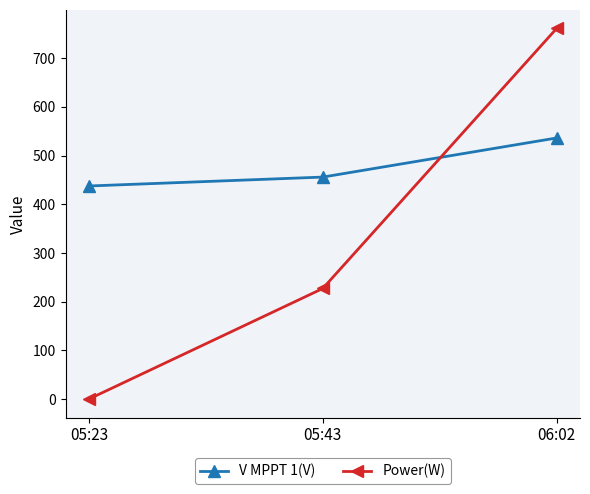

Reading right to left, what are all the values shown in this chart?

V MPPT 1(V): 06:02=536.1	05:43=455.8	05:23=437.5
Power(W): 06:02=761.0	05:43=227.0	05:23=0.0